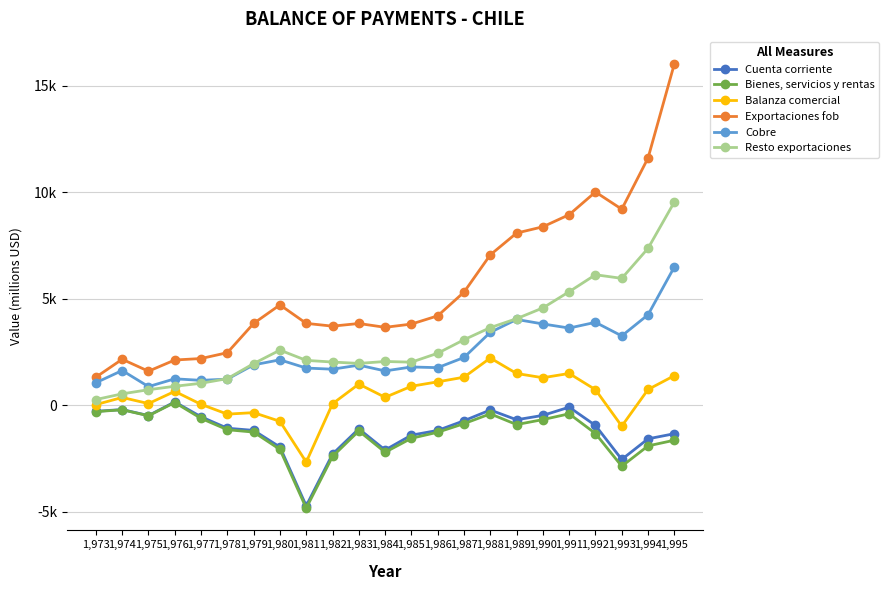

Does the chart have visible grid lines?

Yes